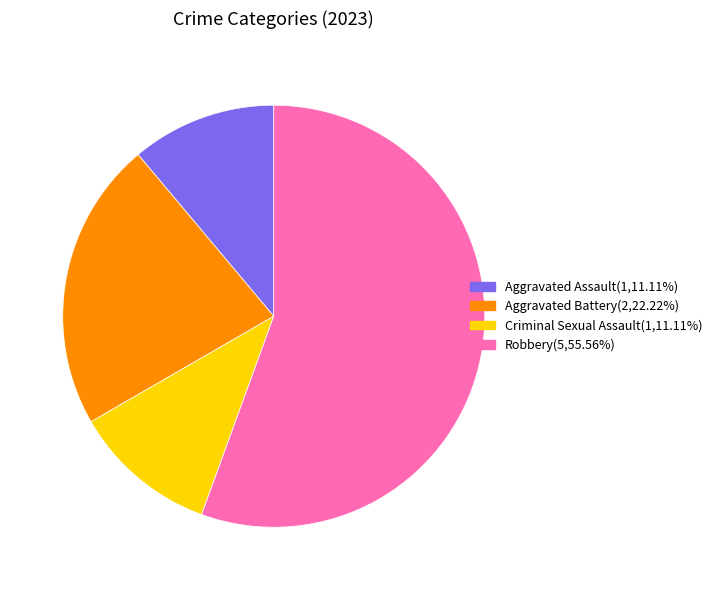

What is the largest slice in the pie chart?

Robbery